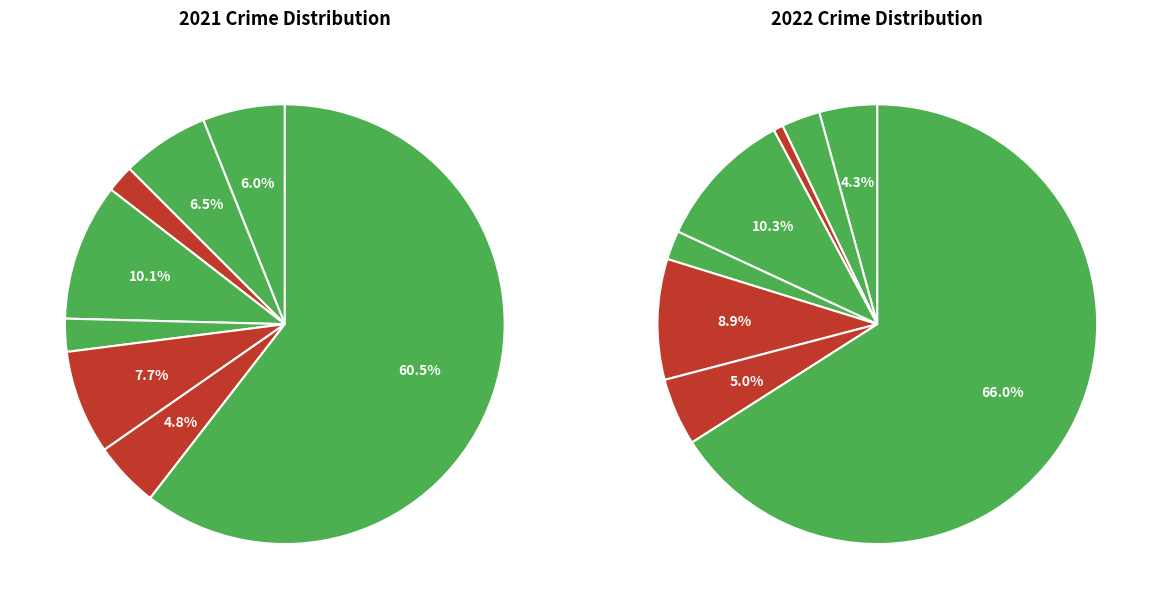

Do 5 and values_2022 together represent more than half of the pie?

No